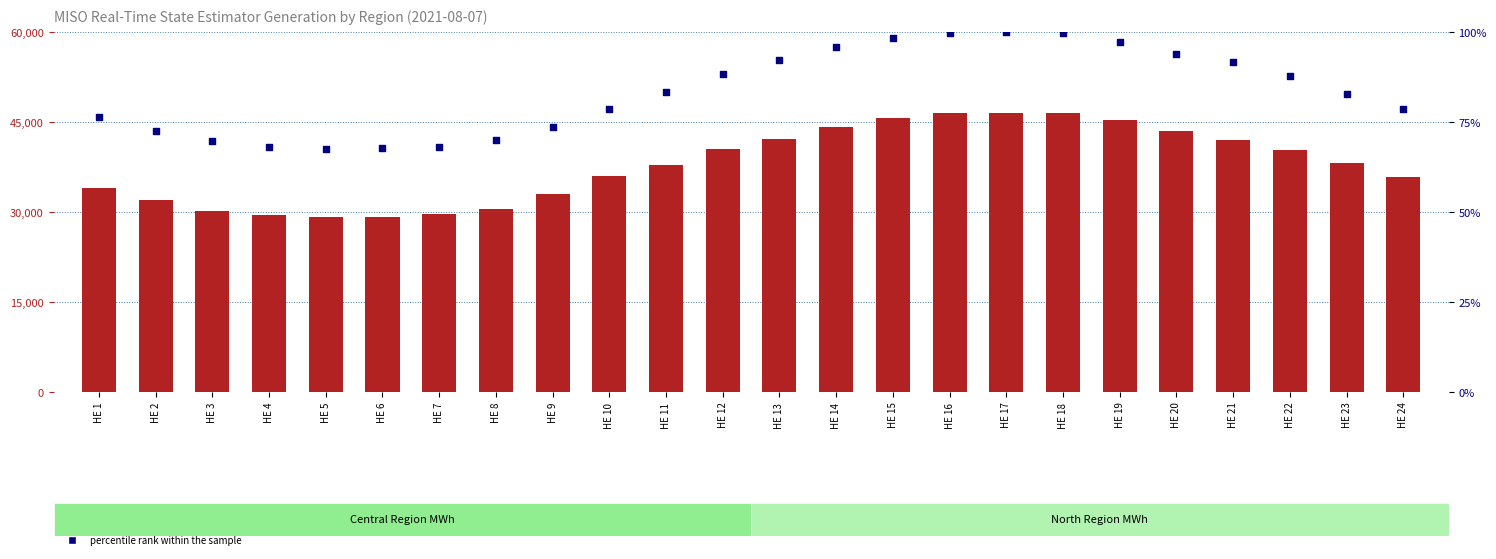

What is the total value across all series at HE 4?

29605.1